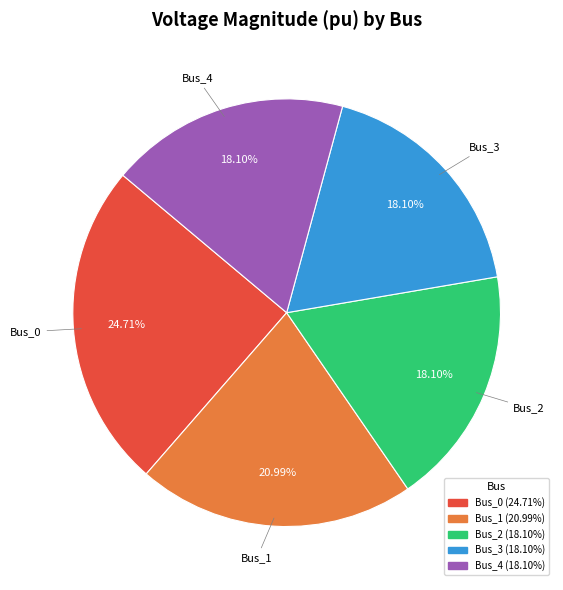

What percentage is the Bus_0 slice, to the nearest percent?

25%